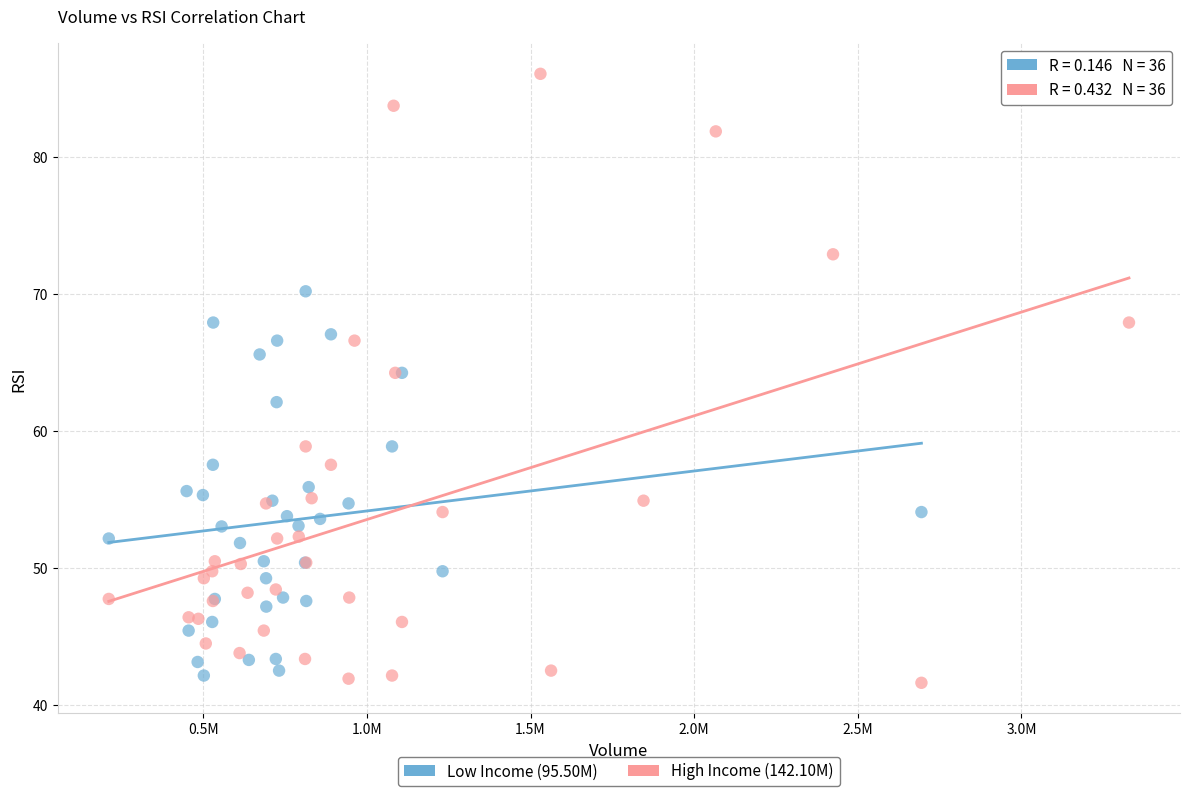

Which series has the widest spread of Y values?

High Income (142.10M)